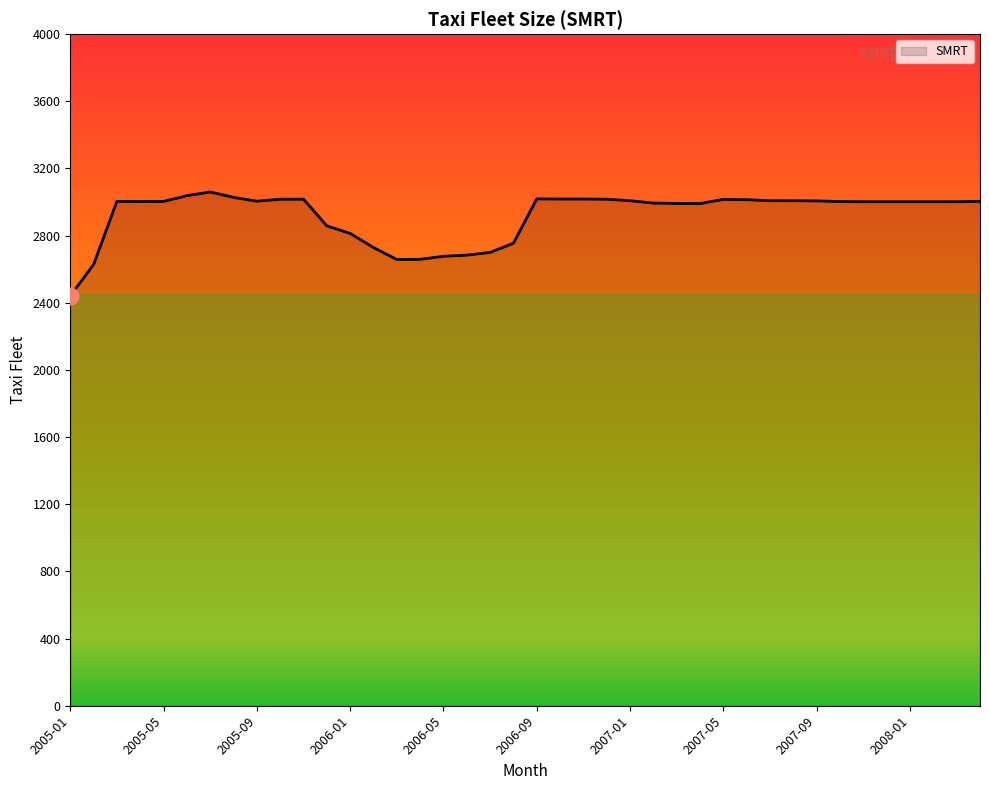

What is the greatest value displayed?

3060